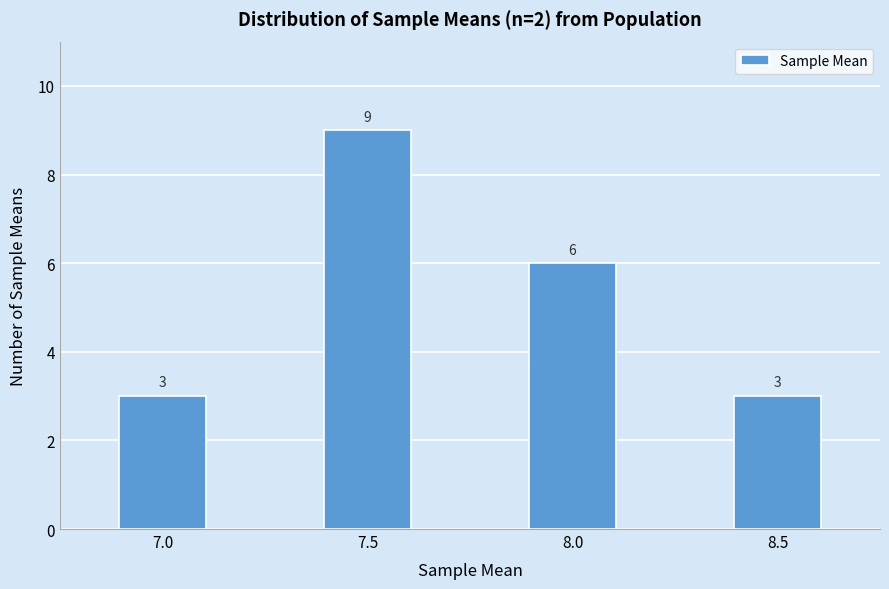

Reading left to right, extract all data points from this chart.

7.0=3	7.5=9	8.0=6	8.5=3